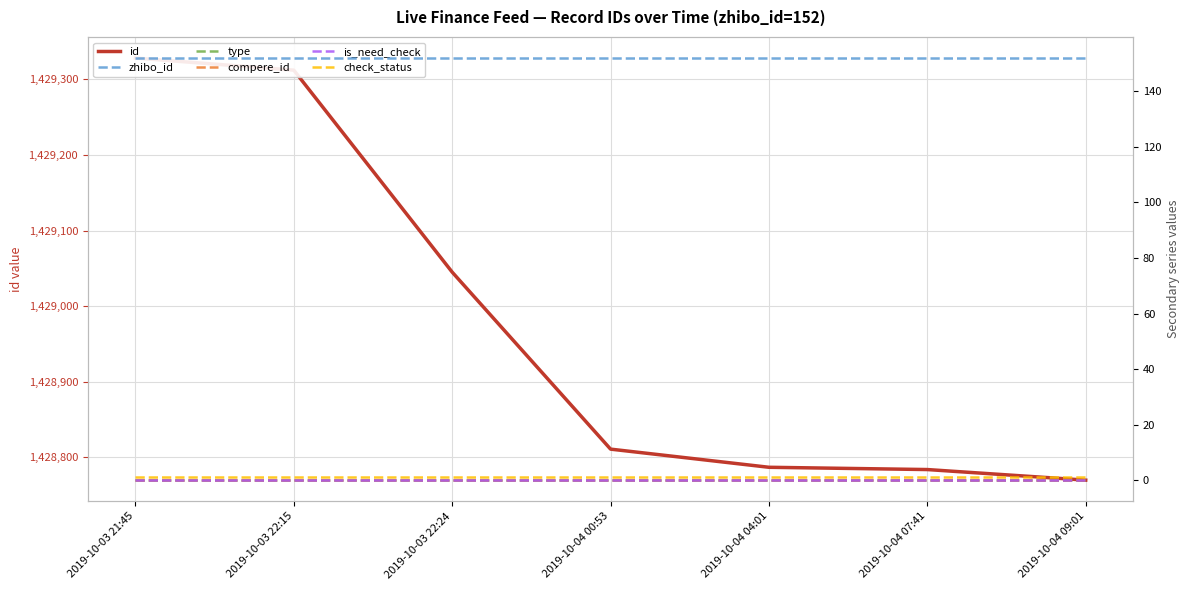

Rank the categories by type value from highest to lowest.

2019-10-03 21:45, 2019-10-03 22:15, 2019-10-03 22:24, 2019-10-04 00:53, 2019-10-04 04:01, 2019-10-04 07:41, 2019-10-04 09:01